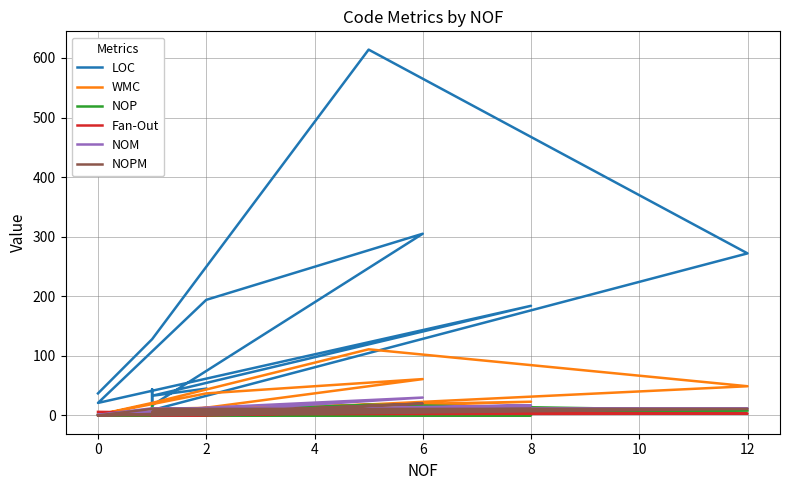

Which series has the largest total across all categories?

LOC